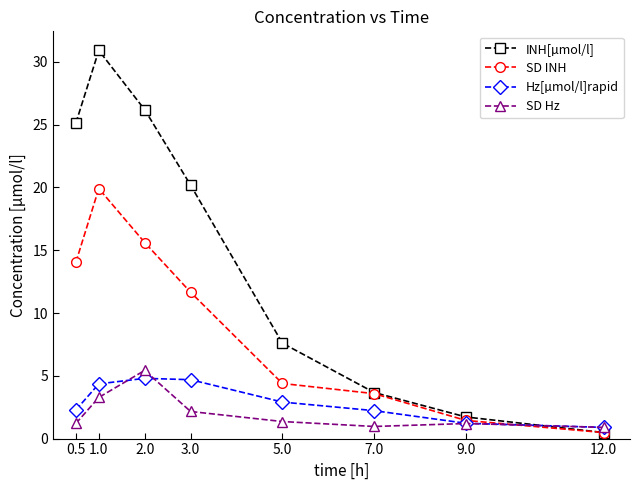

What is the value of the SD Hz point at the 7th from the left?

1.2